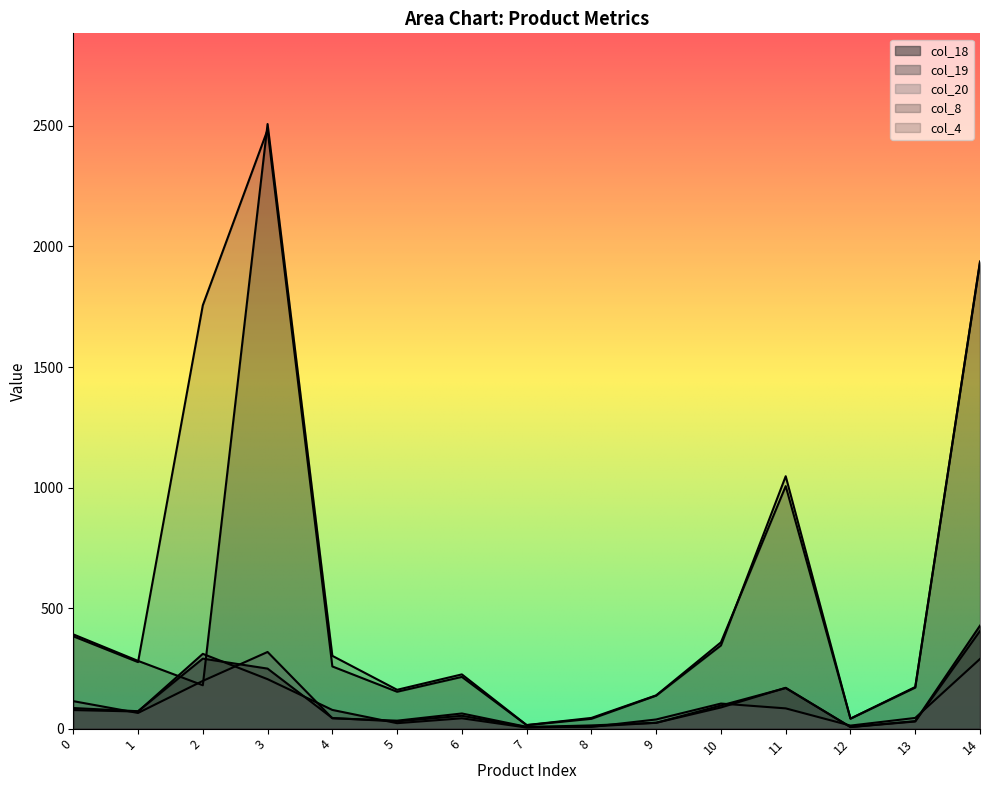

Is it true that col_19 equals 205.2 at 3?

True